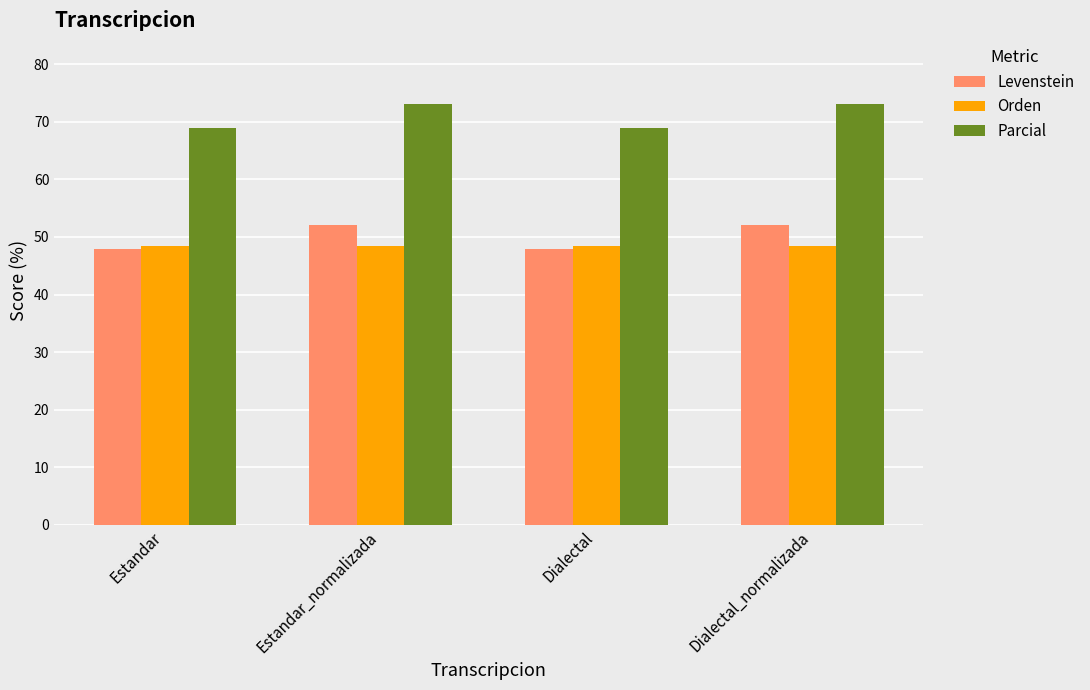

Reading left to right, transcribe all the data shown in this chart.

Levenstein: Estandar=47.9	Estandar_normalizada=52.1	Dialectal=47.9	Dialectal_normalizada=52.1
Orden: Estandar=48.4	Estandar_normalizada=48.4	Dialectal=48.4	Dialectal_normalizada=48.4
Parcial: Estandar=69.0	Estandar_normalizada=73.1	Dialectal=69.0	Dialectal_normalizada=73.1